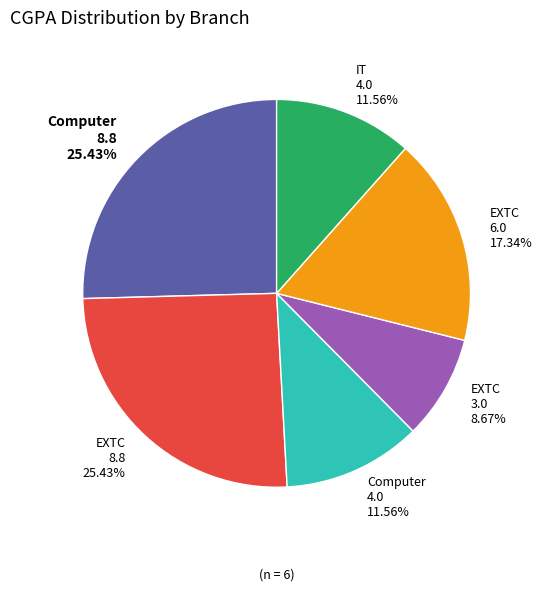

How many slices are in this pie chart?

6